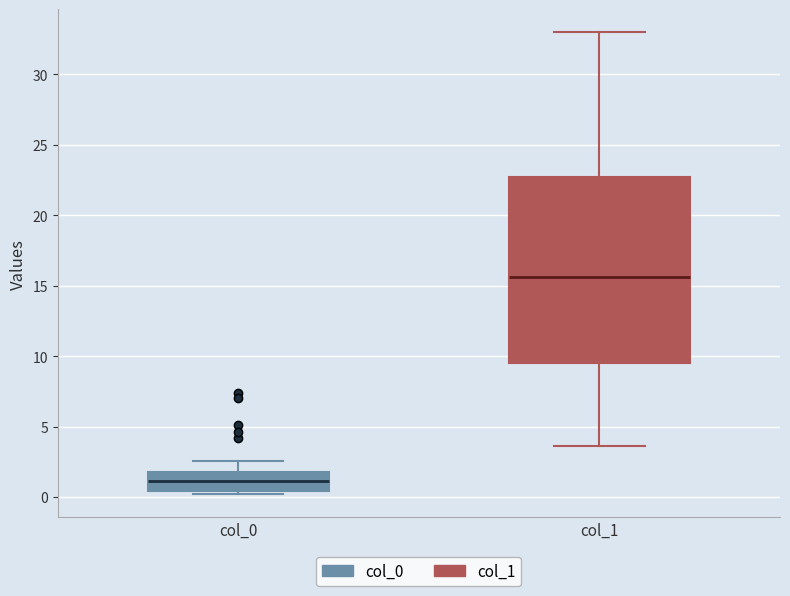

Reading left to right, transcribe this box plot: for each box, give where its median line is, the range the box spans, and where its two whiskers end, as read against the y-axis. The values are not printed on the chart, so give them approximately, as read against the axis.

col_0: median 1.0, box 0.5 to 2.0, whiskers 0.0 to 2.5
col_1: median 15.5, box 9.5 to 22.5, whiskers 3.5 to 33.0